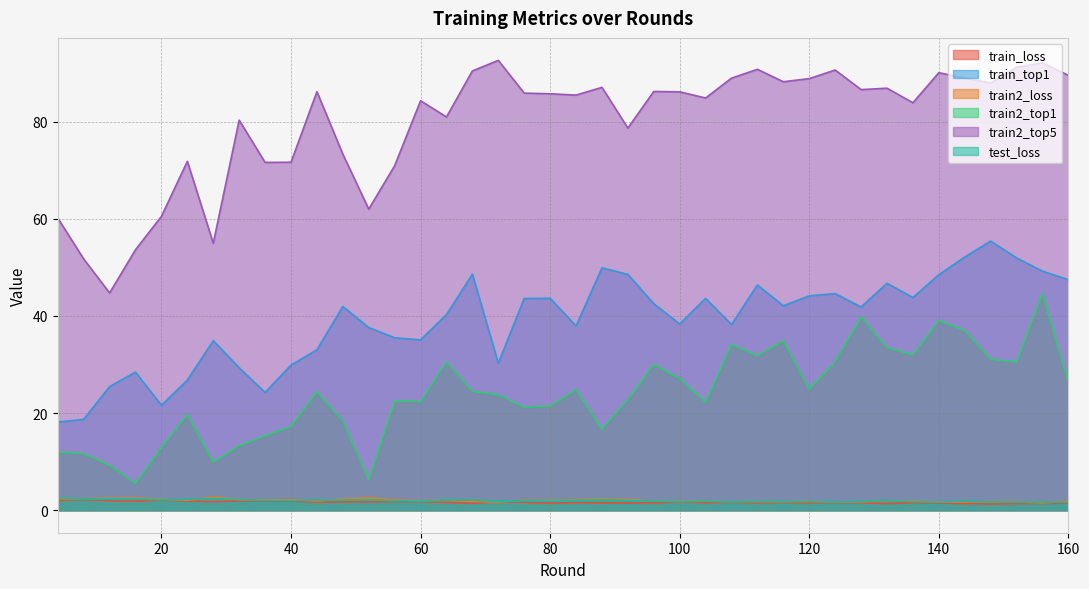

What is the total value across all series at 40?

124.7